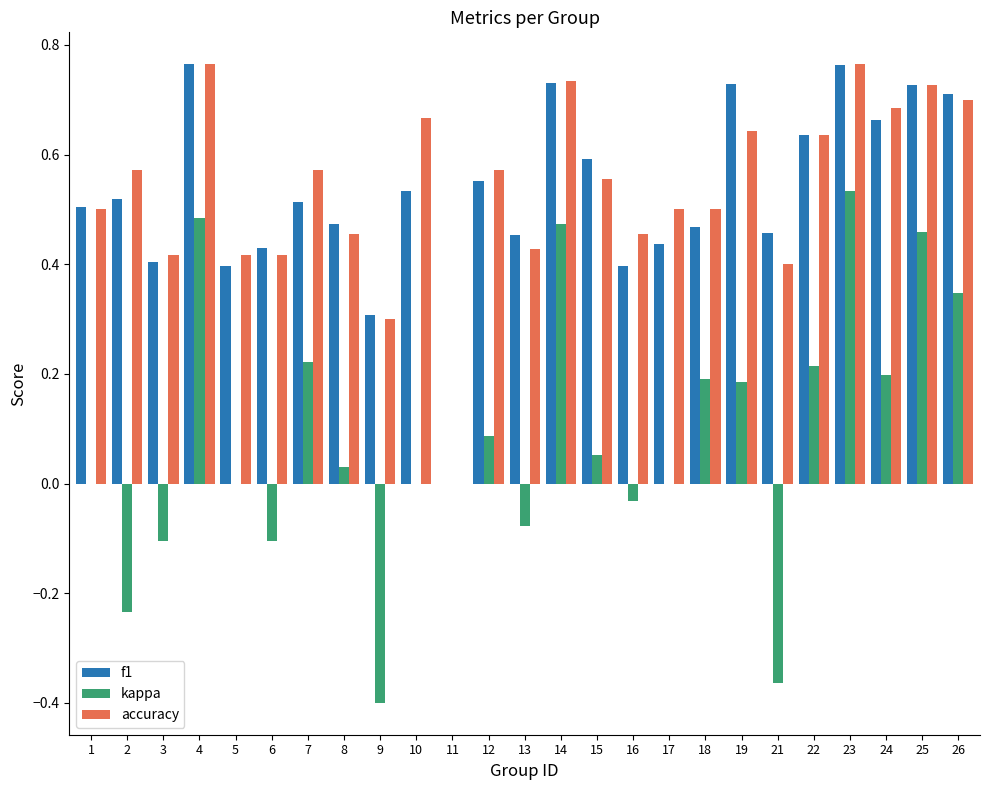

What is the sum of all f1 values?

13.2